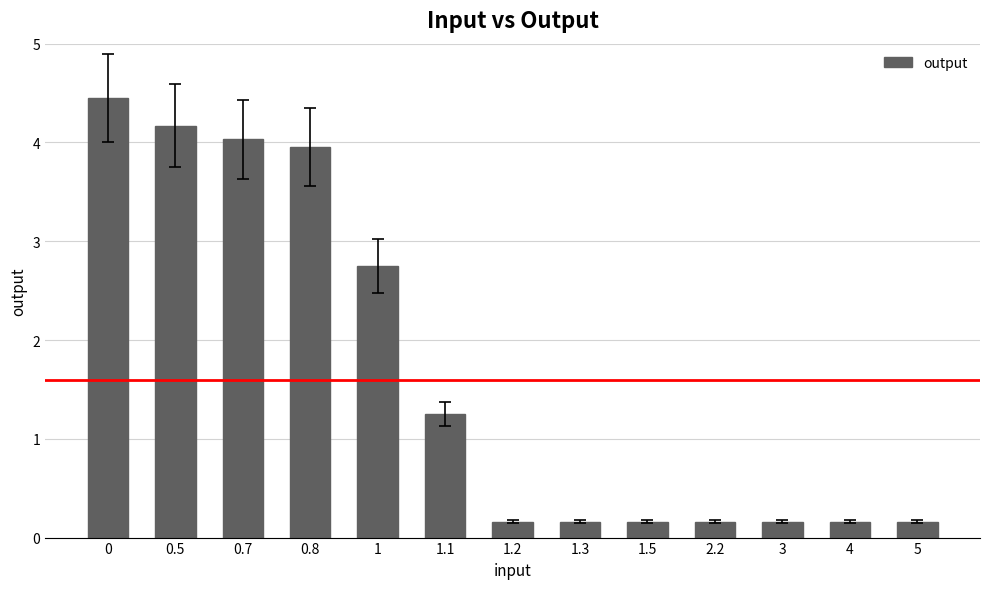

Are the bars horizontal?

No